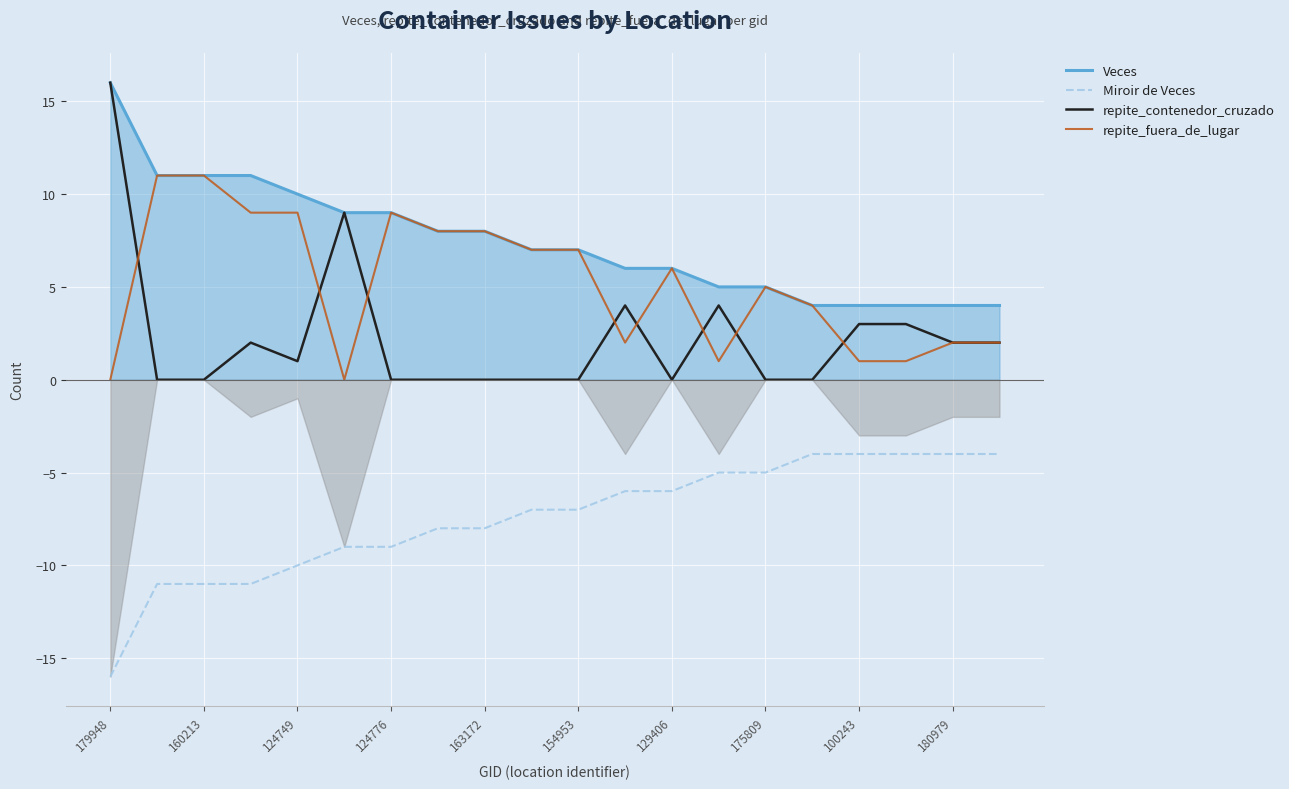

Rank the series by their average value, from lowest to highest.

Miroir de Veces, repite_contenedor_cruzado, repite_fuera_de_lugar, Veces